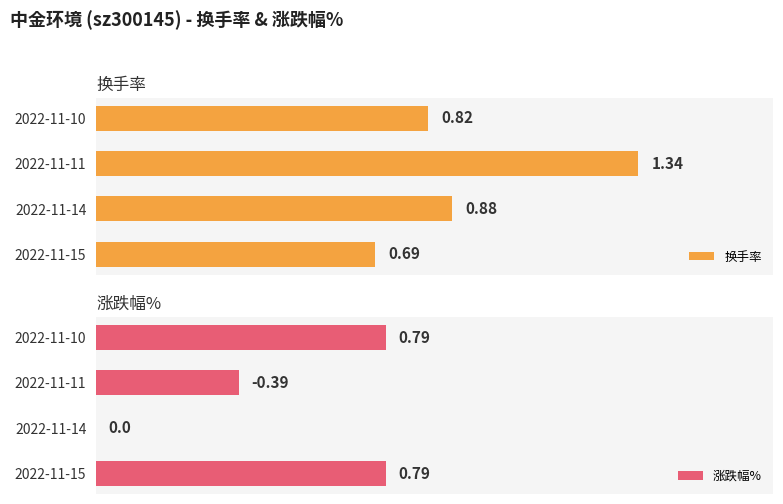

Which series has the largest range (max minus min)?

涨跌幅%